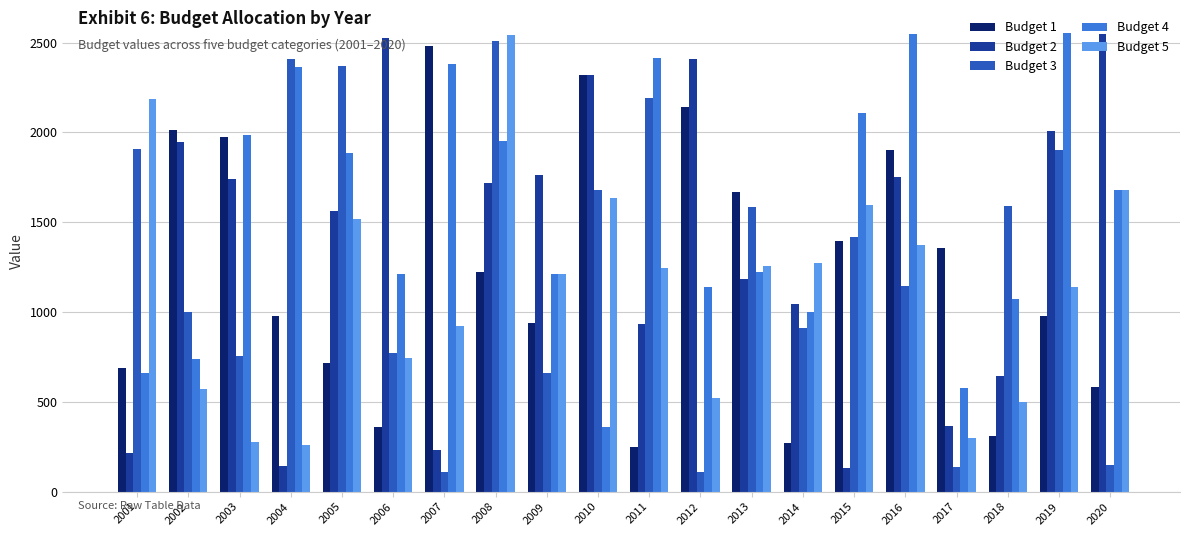

Where does the Budget 5 series first go above 1245?

2001